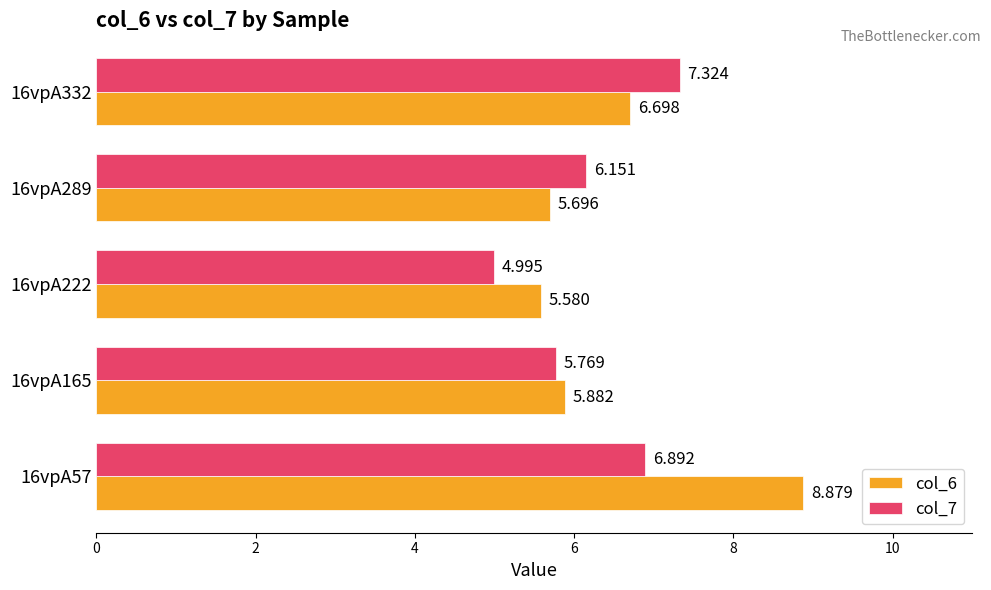

At how many categories does at least one series exceed 8?

1